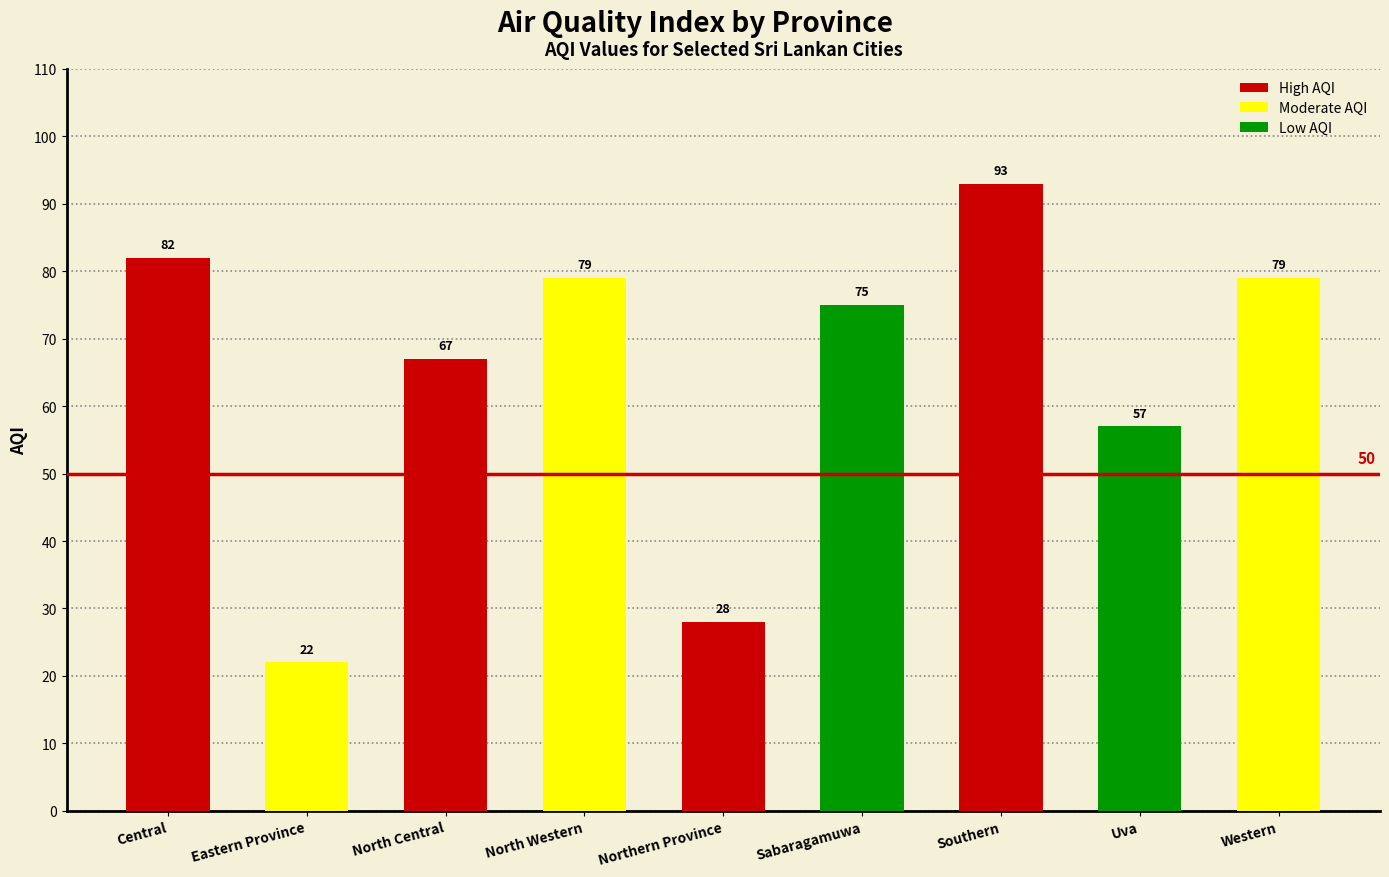

Reading right to left, list all the values displayed in this chart.

79	57	93	75	28	79	67	22	82